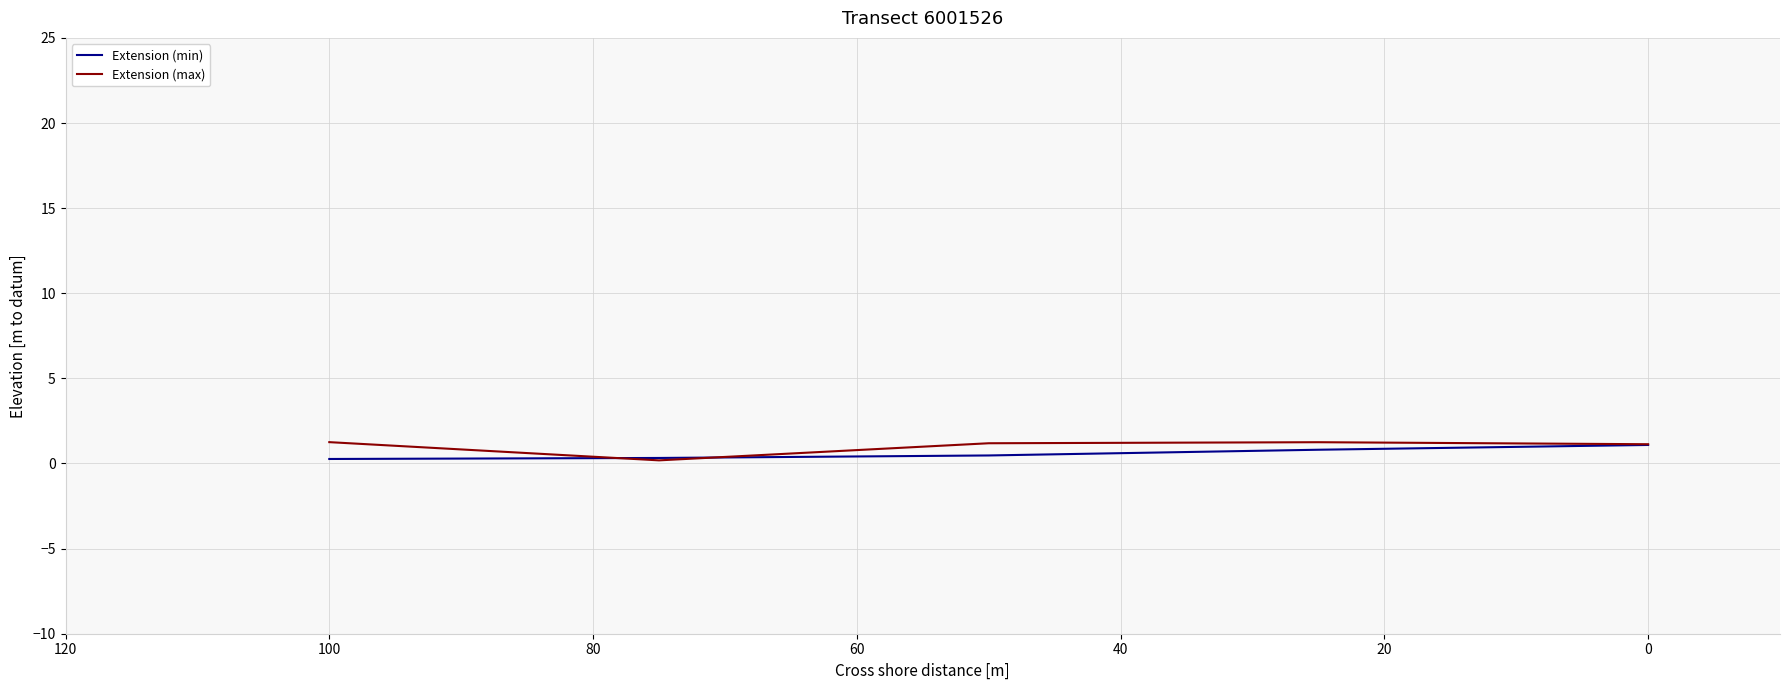

At how many categories does at least one series exceed 0?

5